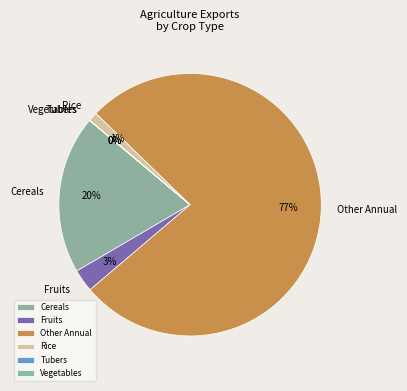

Do Other Annual and Fruits together represent more than half of the pie?

Yes